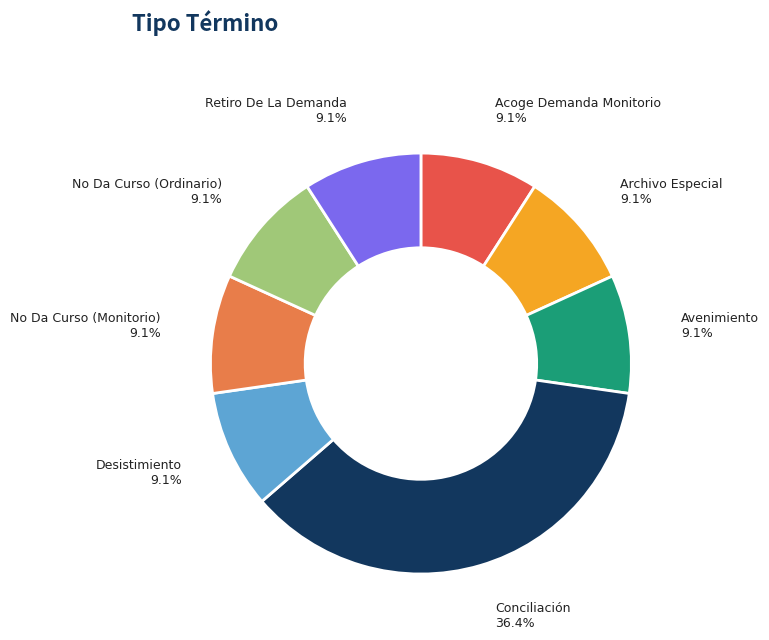

What percentage do Retiro De La Demanda and Conciliación together represent?

45.5%